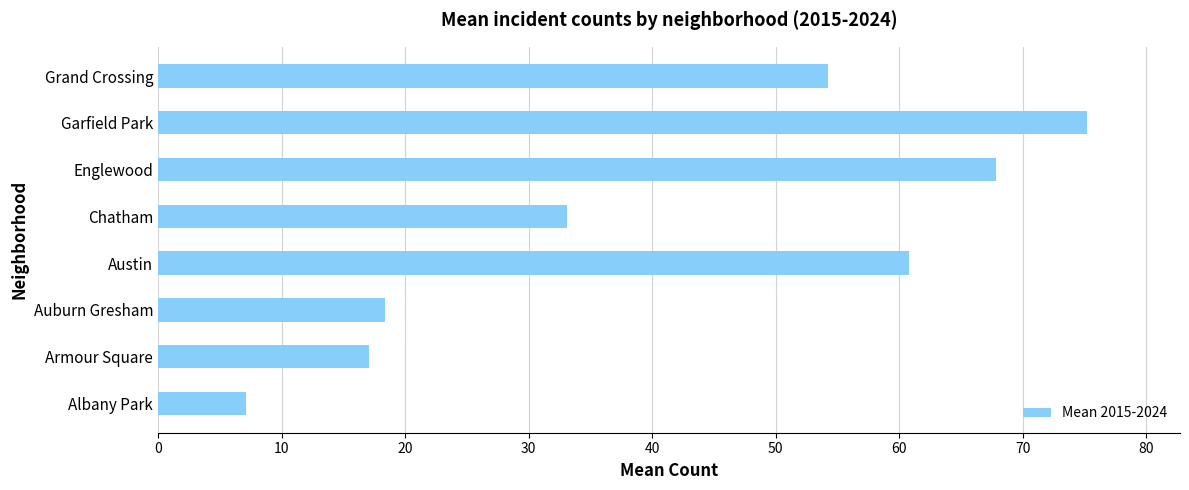

Where is the data nearest to the value 41?

Chatham